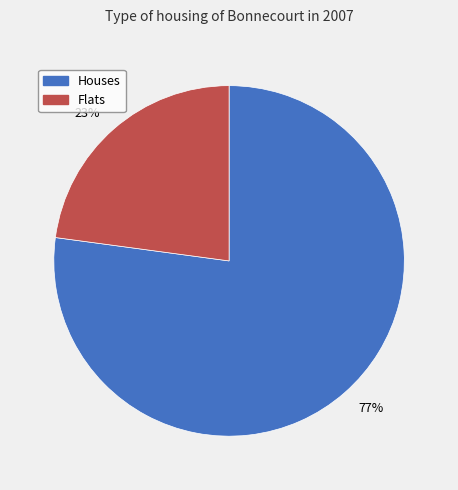

Which has a higher value, Flats or Houses?

Houses